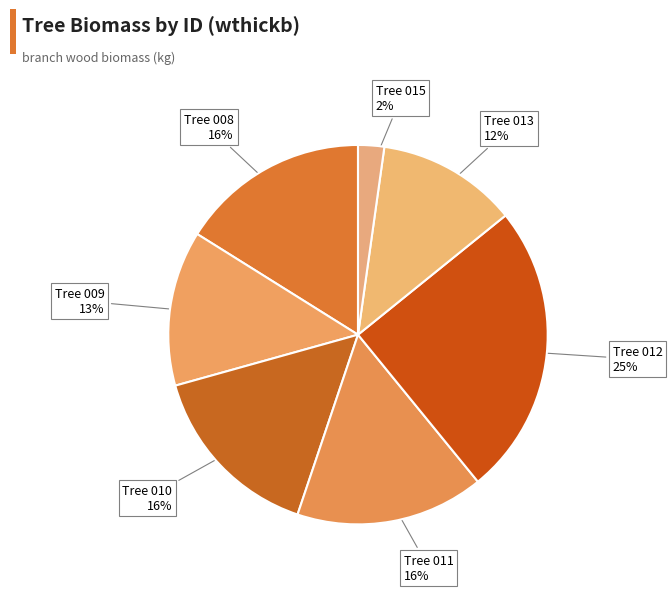

Is Tree 015 the majority of the pie?

No